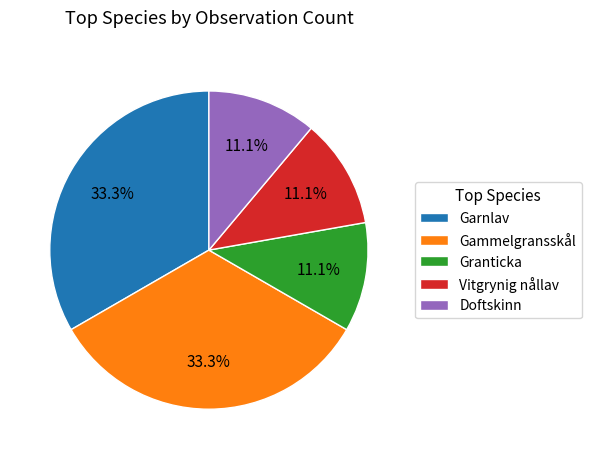

To the nearest percent, what percentage of the pie is Vitgrynig nållav?

11%